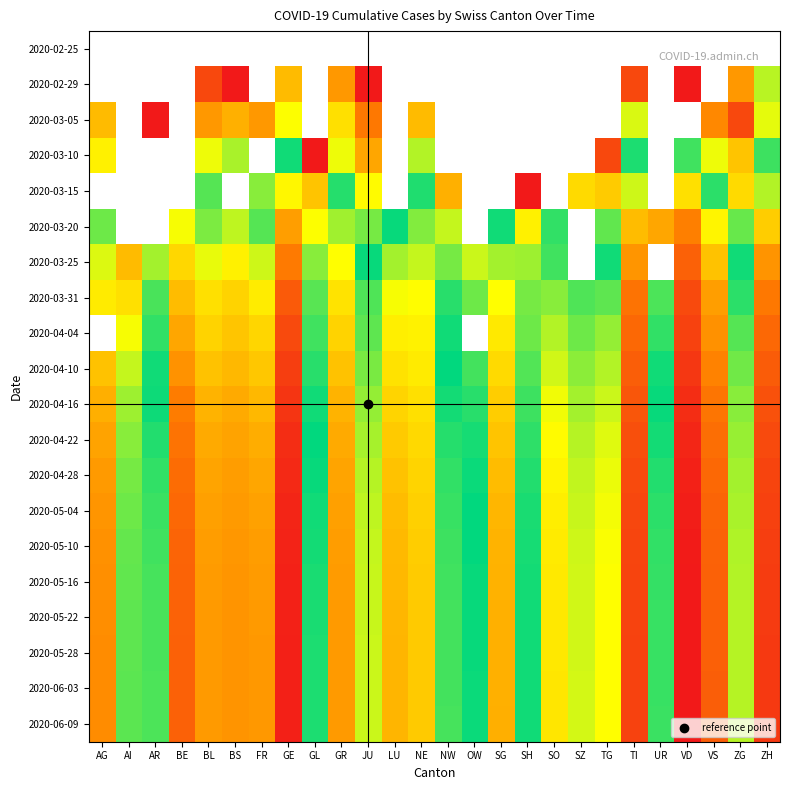

Between AG and NW, which series saw the biggest shift?

2020-06-09